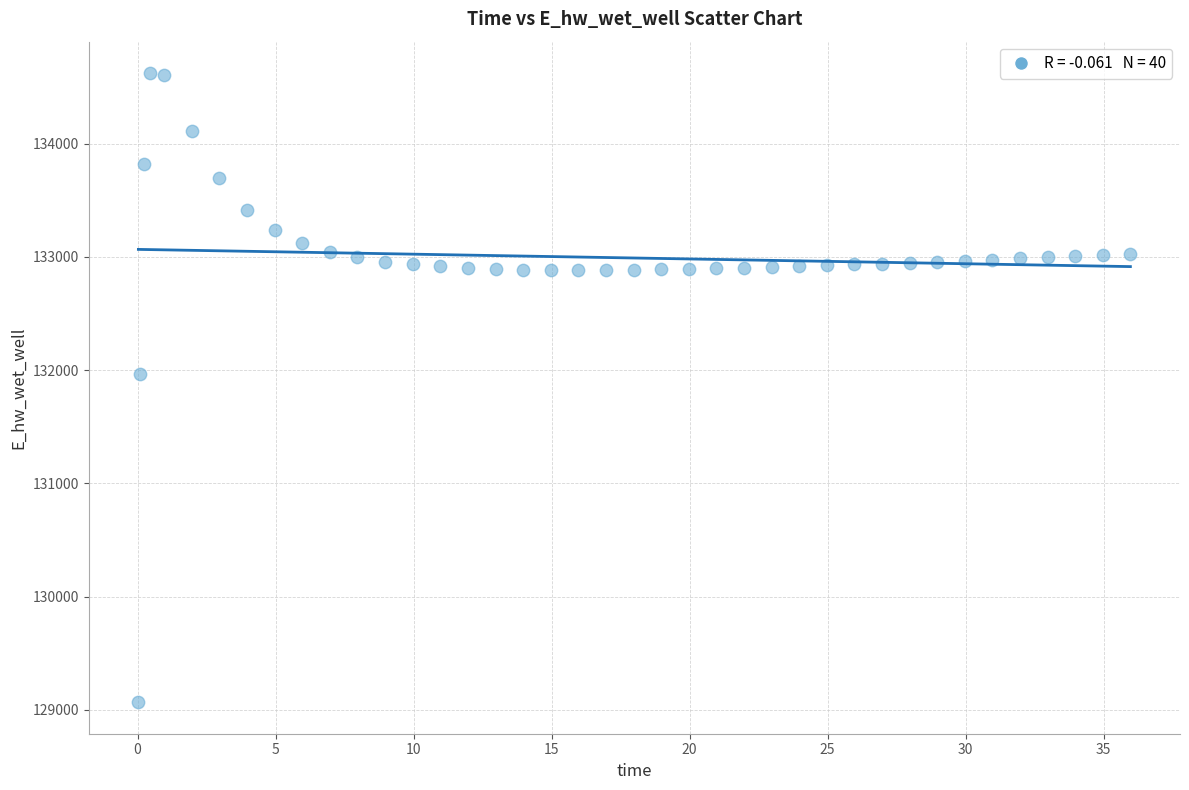

What Y value in the scatter plot is closest to 131844?

131965.6